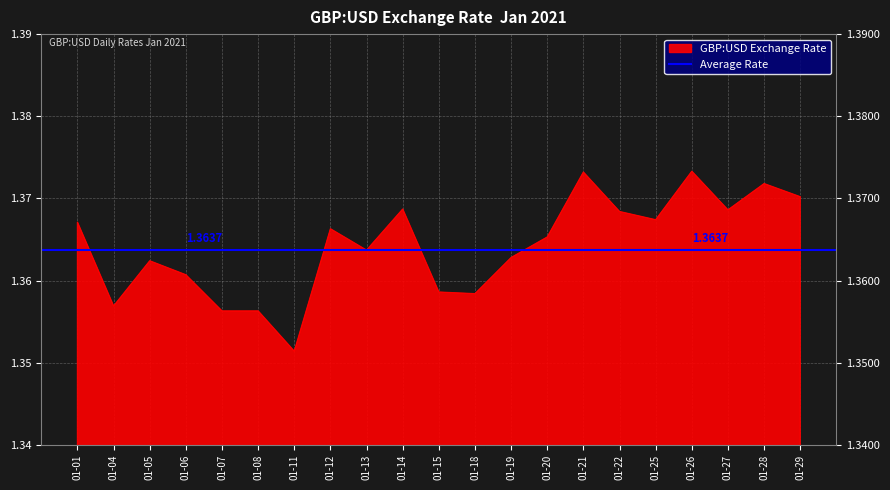

Between 2021-01-29 and 2021-01-05, which is larger?

2021-01-29